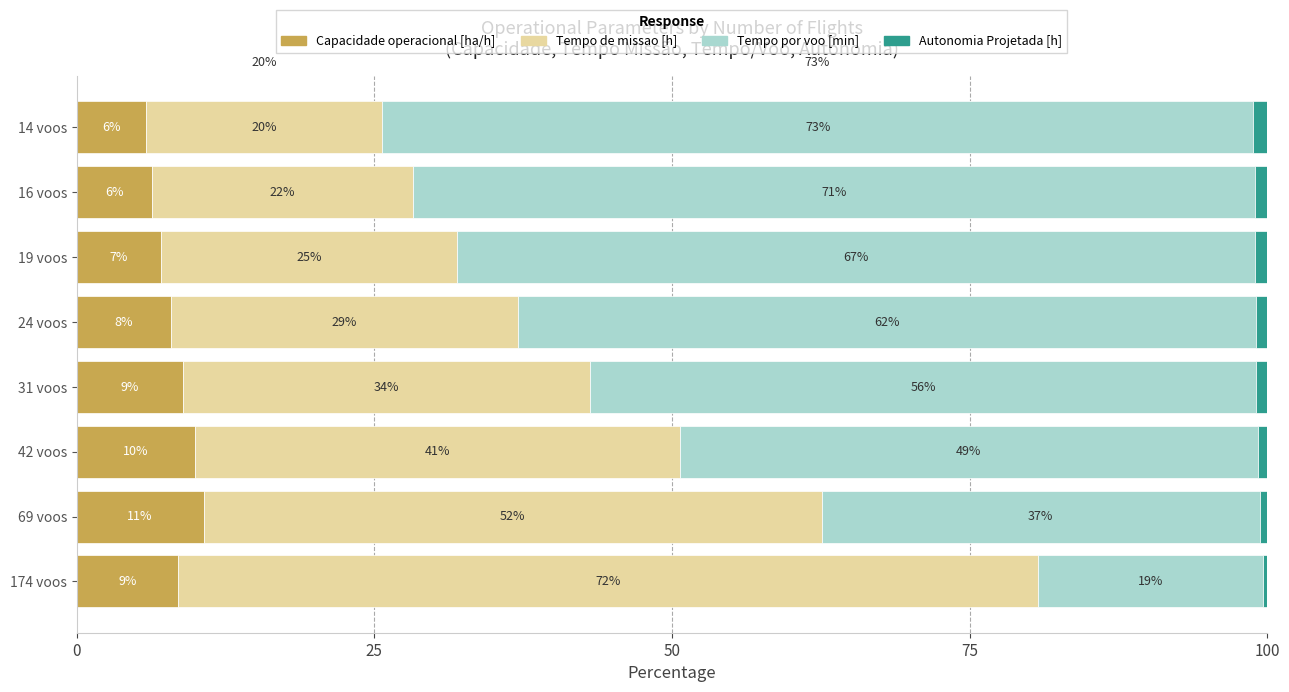

List the series in order of their peak value, lowest first.

Autonomia Projetada [h], Capacidade operacional [ha/h], Tempo de missao [h], Tempo por voo [min]